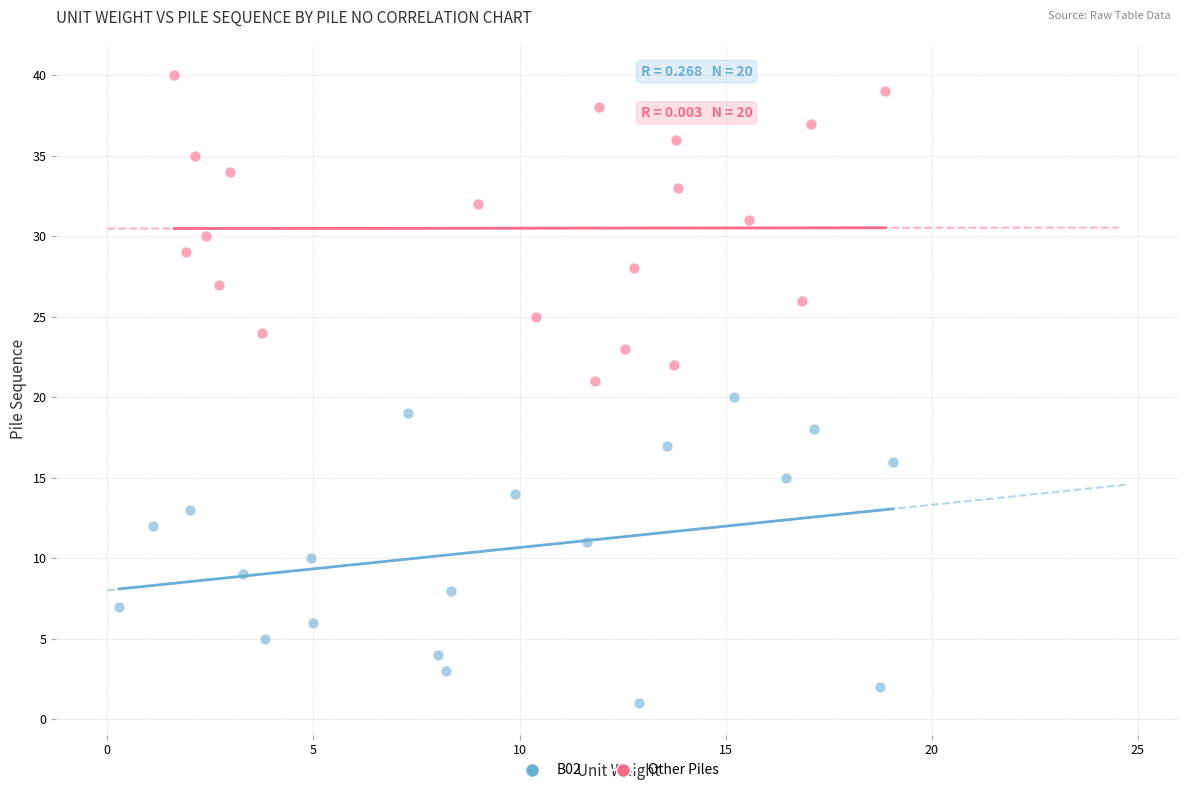

Which series contains the highest Y value?

Other Piles